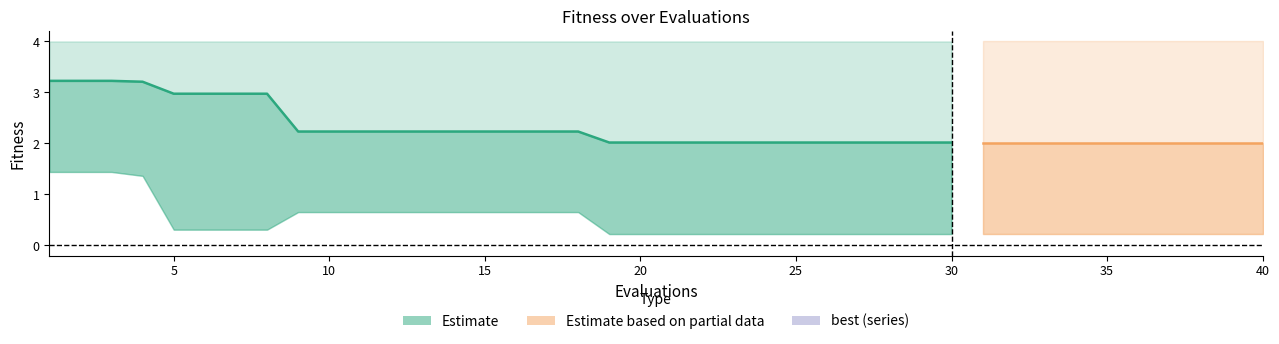

The value of worst at 34 is 4.0. True or false?

True